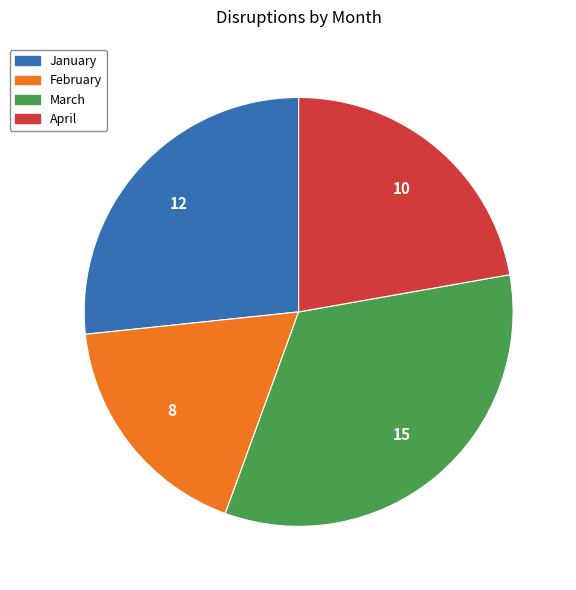

Between March and January, which is larger?

March